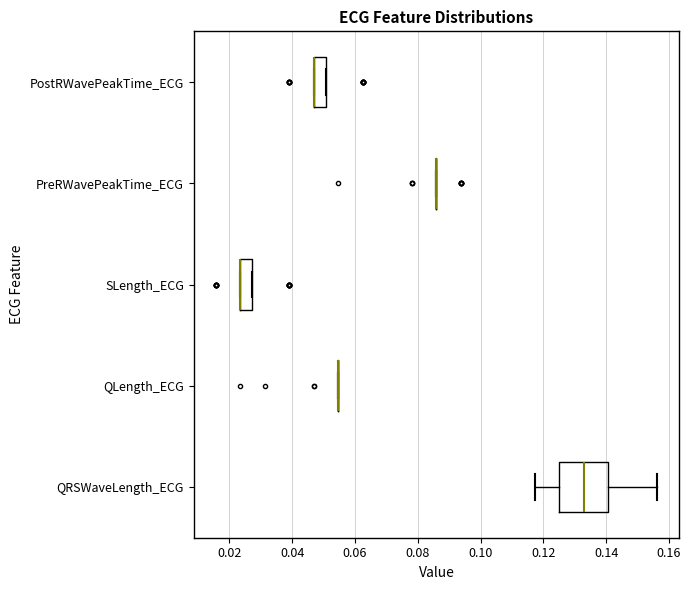

Where does the right whisker of the box for QRSWaveLength_ECG end on the x-axis? The values are not printed on the chart, so give them approximately, as read against the axis.

0.156